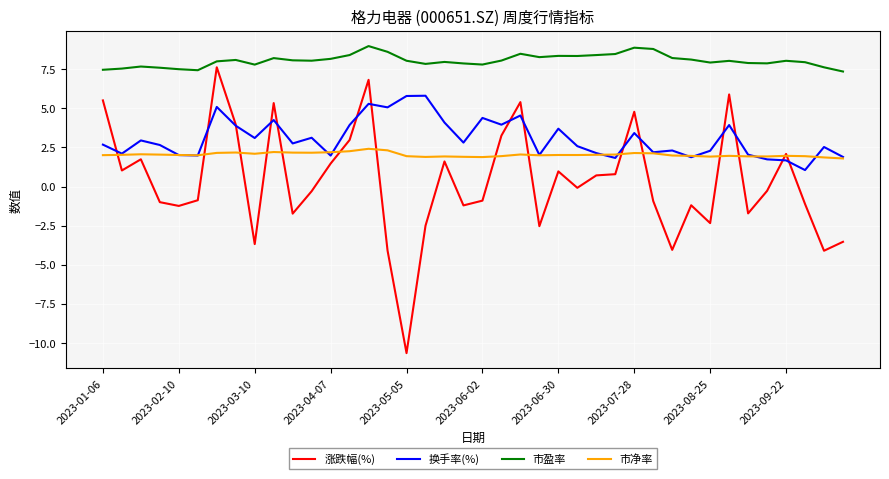

True or false: 市盈率 and 换手率(%) cross at least once.

False